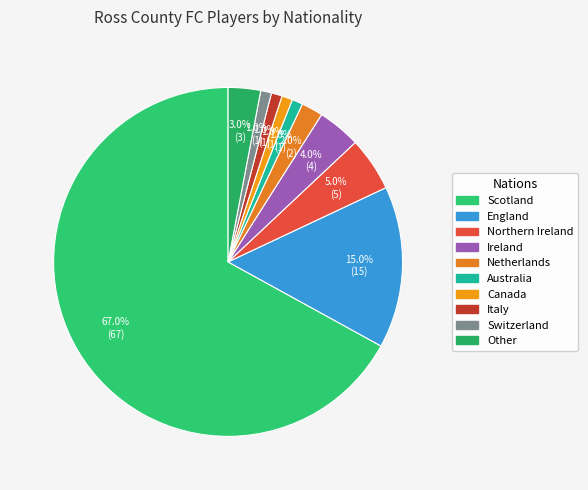

How many slices are in this pie chart?

10